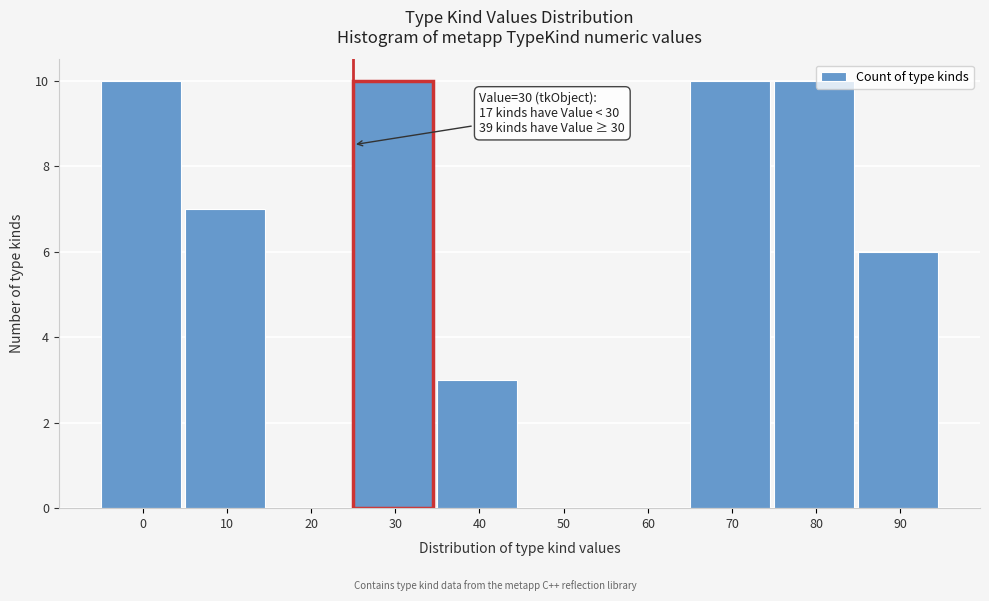

Reading right to left, what are all the values shown in this chart?

90=6	80=10	70=10	60=0	50=0	40=3	30=10	20=0	10=7	0=10